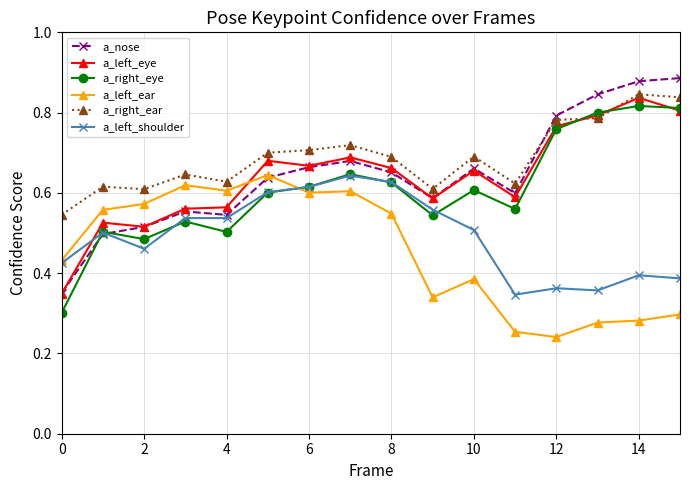

What is the sum of all a_nose values?

10.3